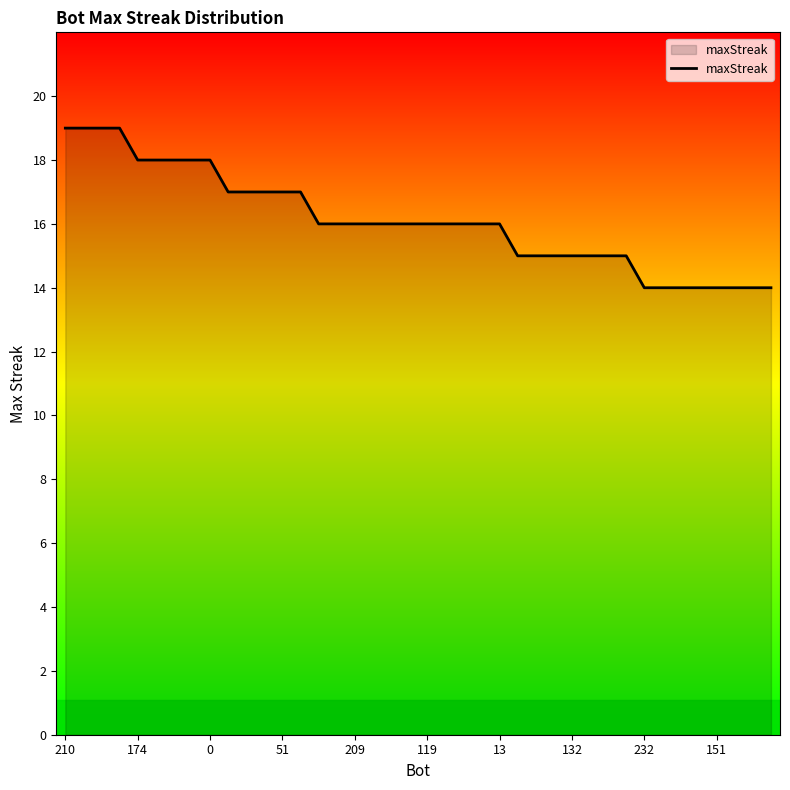

What is the difference between the maximum and minimum values?

5